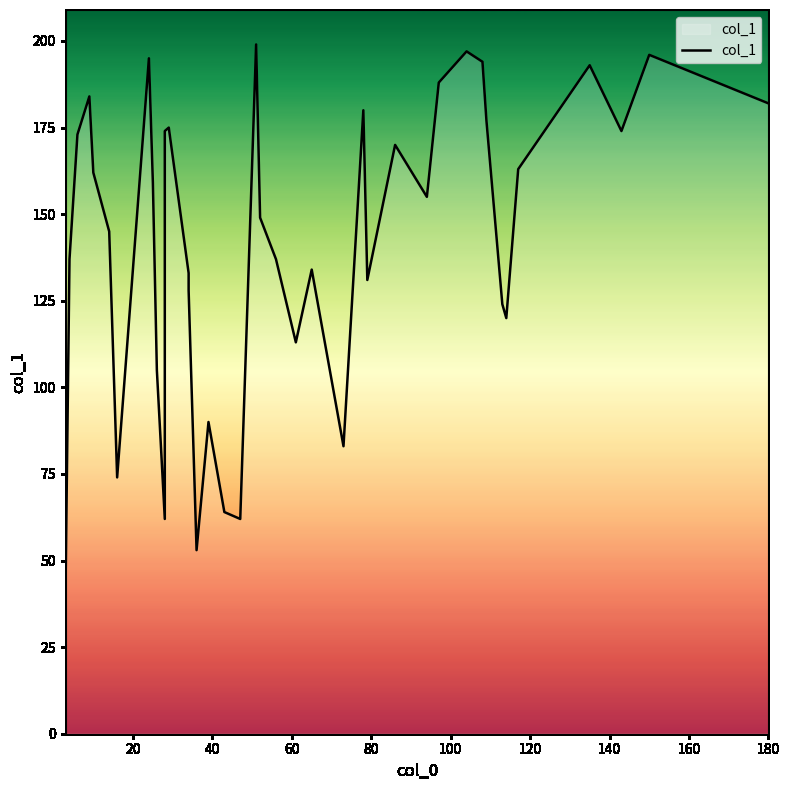

What is the sum of all values?

5676